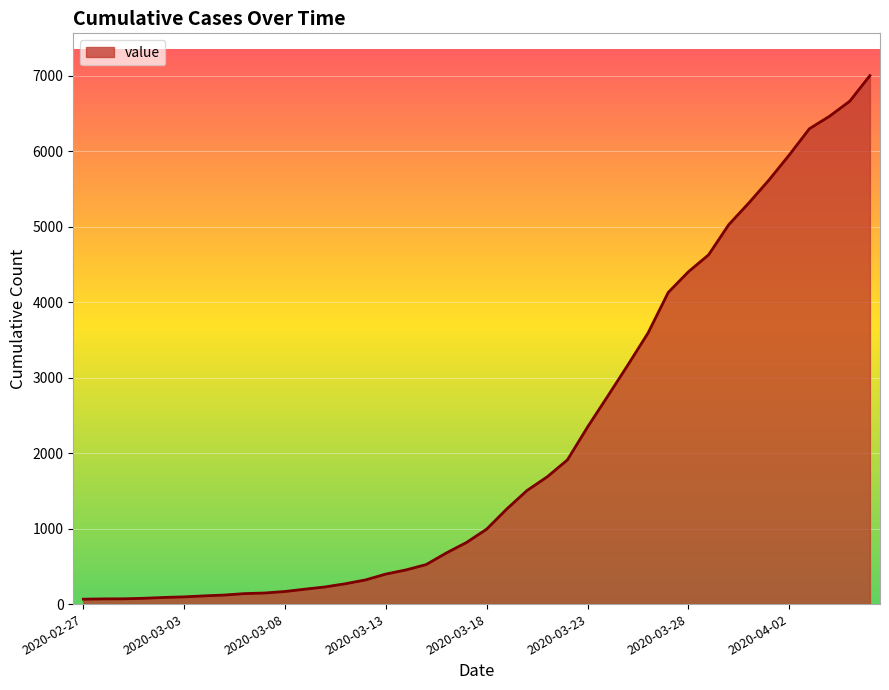

What is the difference between the second highest and second lowest values?

6597